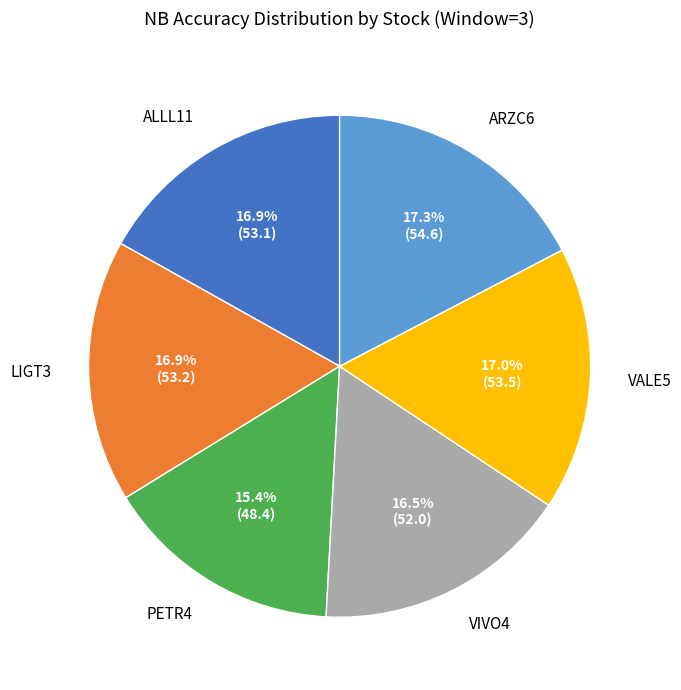

Between PETR4 and VIVO4, which is larger?

VIVO4